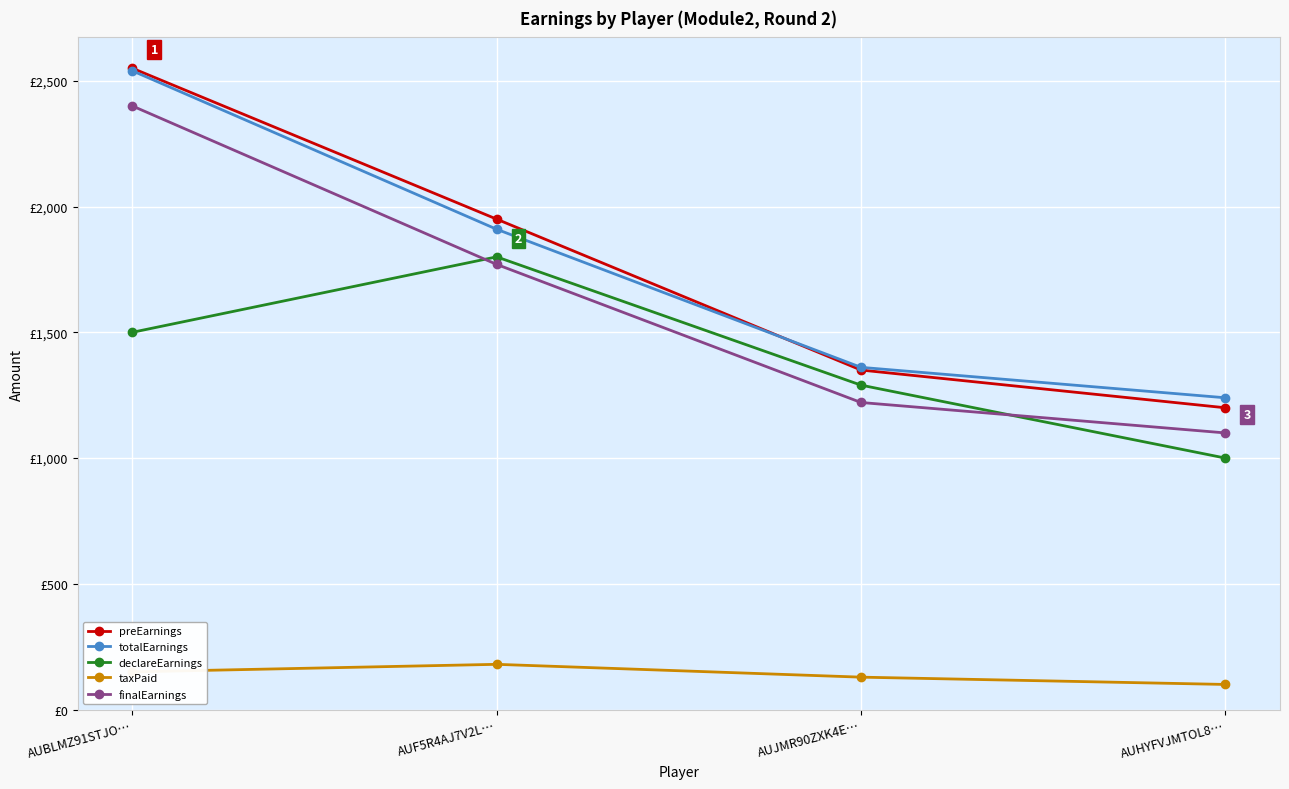

What is the label of the 3rd point from the right?

AUF5R4AJ7V2L…